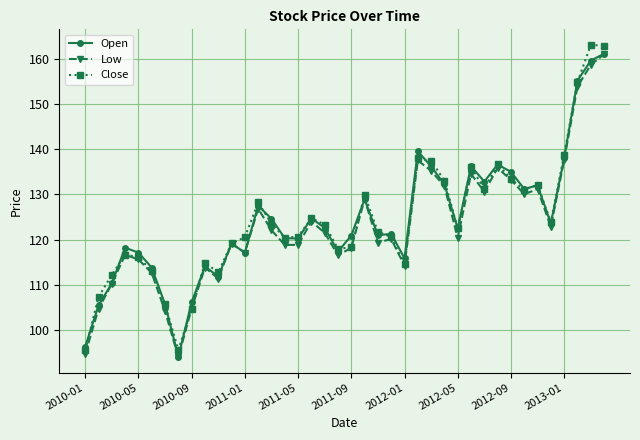

Which series has the largest range (max minus min)?

Close